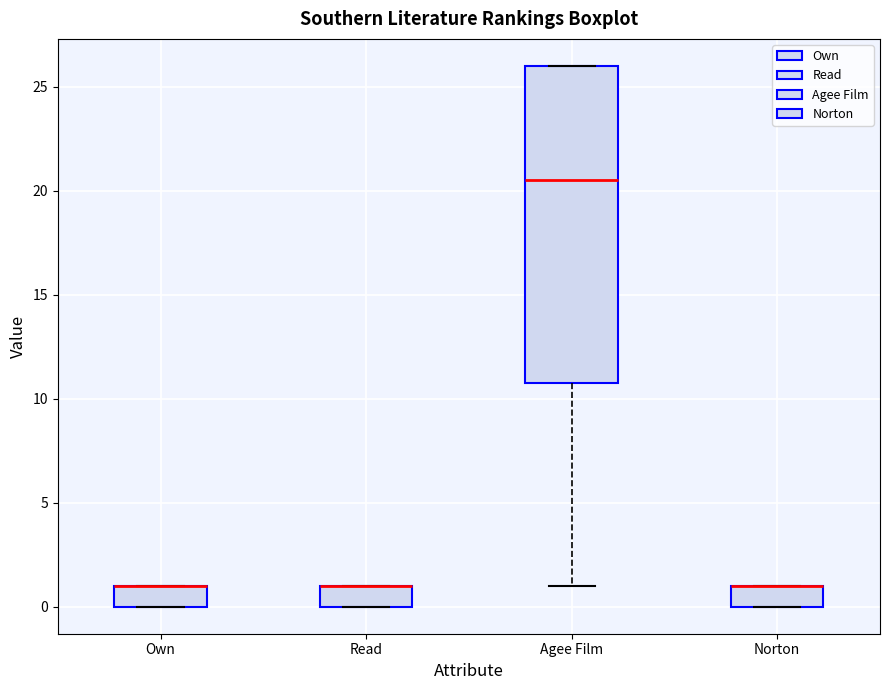

Reading left to right, transcribe this box plot: for each box, give where its median line is, the range the box spans, and where its two whiskers end, as read against the y-axis. The values are not printed on the chart, so give them approximately, as read against the axis.

Own: median 1.0 (drawn on the box's upper edge), box 0.0 to 1.0, whiskers 0.0 to 1.0
Read: median 1.0 (drawn on the box's upper edge), box 0.0 to 1.0, whiskers 0.0 to 1.0
Agee Film: median 20.5, box 11.0 to 26.0, whiskers 1.0 to 26.0
Norton: median 1.0 (drawn on the box's upper edge), box 0.0 to 1.0, whiskers 0.0 to 1.0